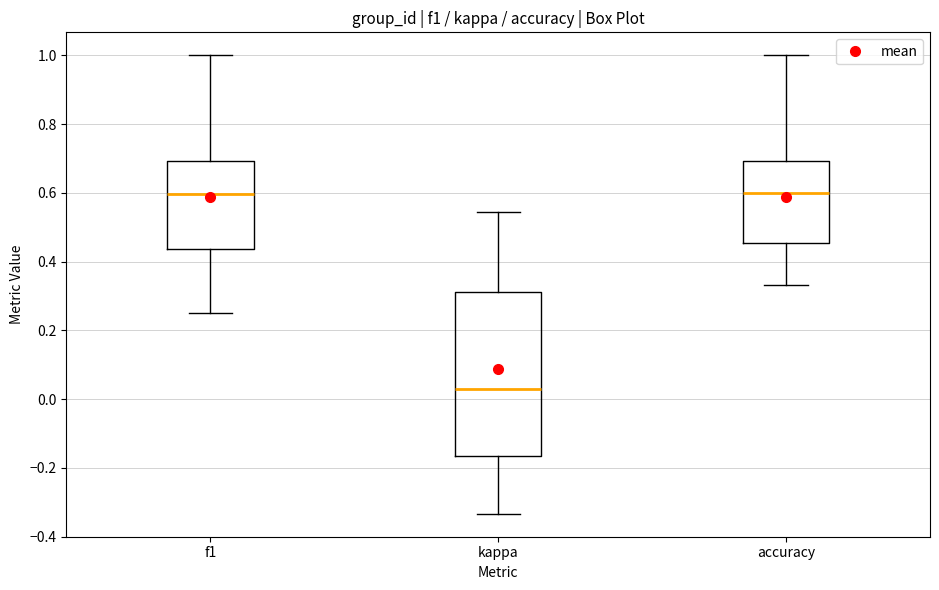

Comparing the boxes themselves (not the whiskers), which one is the tallest?

kappa